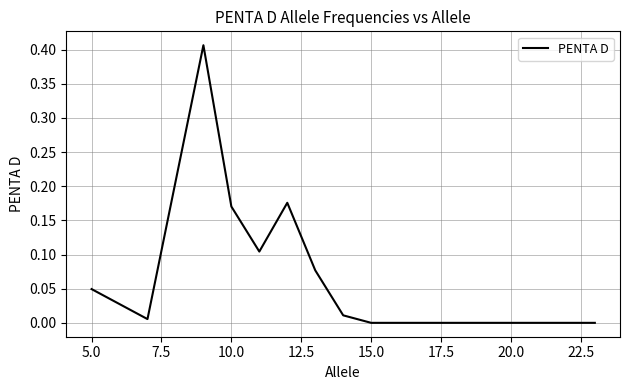

What is the difference between the maximum and minimum values?

0.4